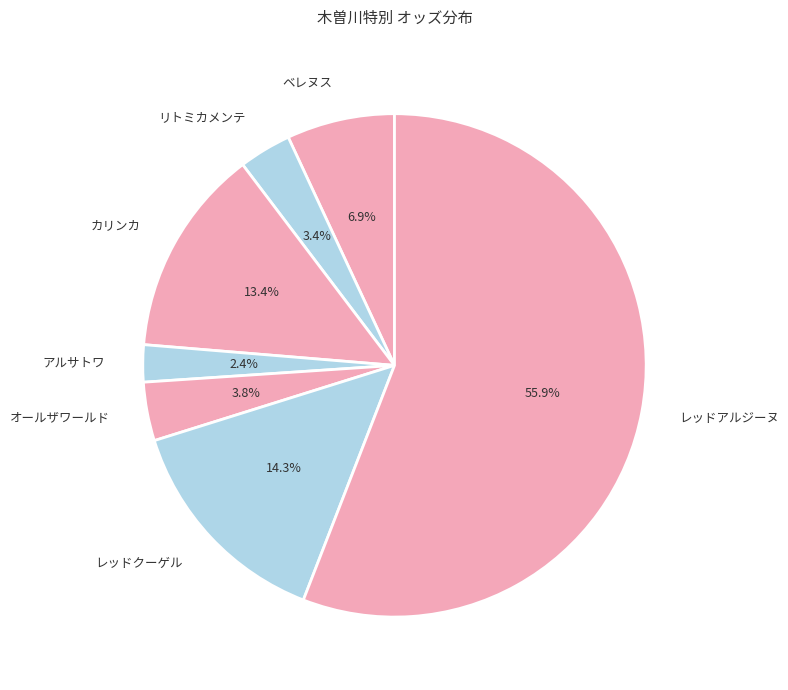

What percentage is the オールザワールド slice, to the nearest percent?

4%